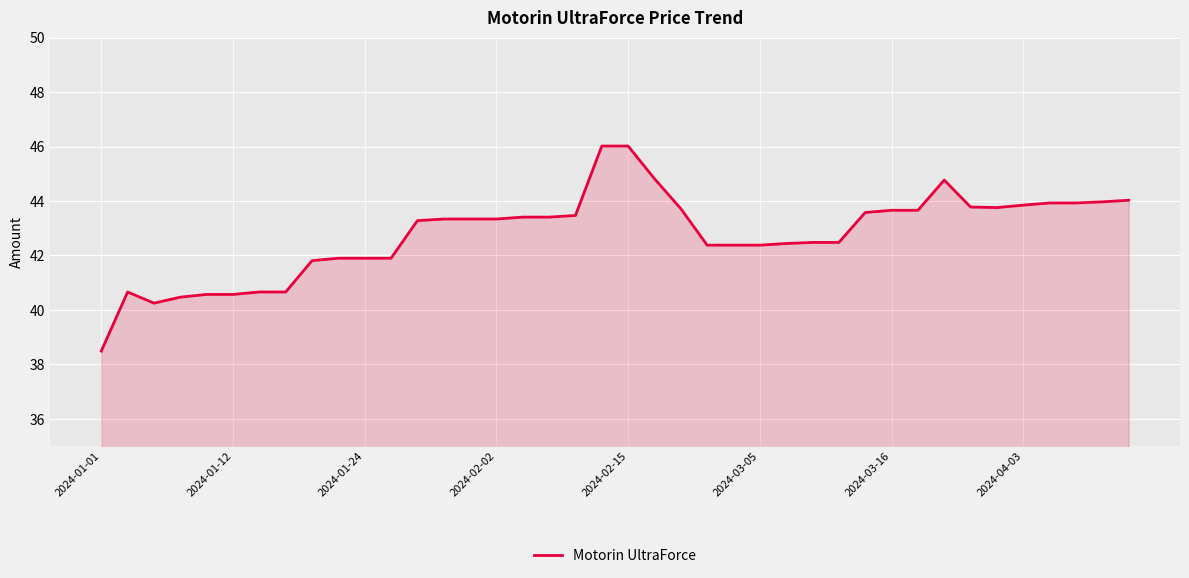

What is the difference between the maximum and minimum values?

7.5